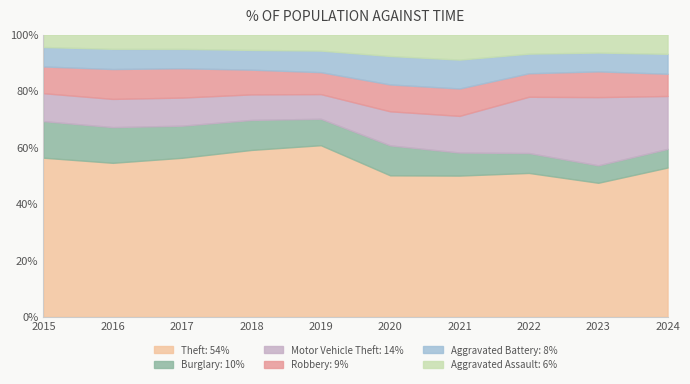

Reading left to right, extract all data points from this chart.

Theft: 57352	61624	64386	65290	62498	41350	40820	54897	57483	61232
Burglary: 13184	14289	13001	11747	9638	8758	6662	7594	7485	7650
Motor Vehicle Theft: 10068	11285	11380	9985	8978	9960	10604	21472	29255	21698
Robbery: 9638	11960	11881	9681	7995	7855	7920	8965	11052	9121
Aggravated Battery: 7018	8085	7845	7734	7858	8320	8346	7494	8079	8183
Aggravated Assault: 4480	5713	5793	6002	5841	6265	7242	7281	7712	7900